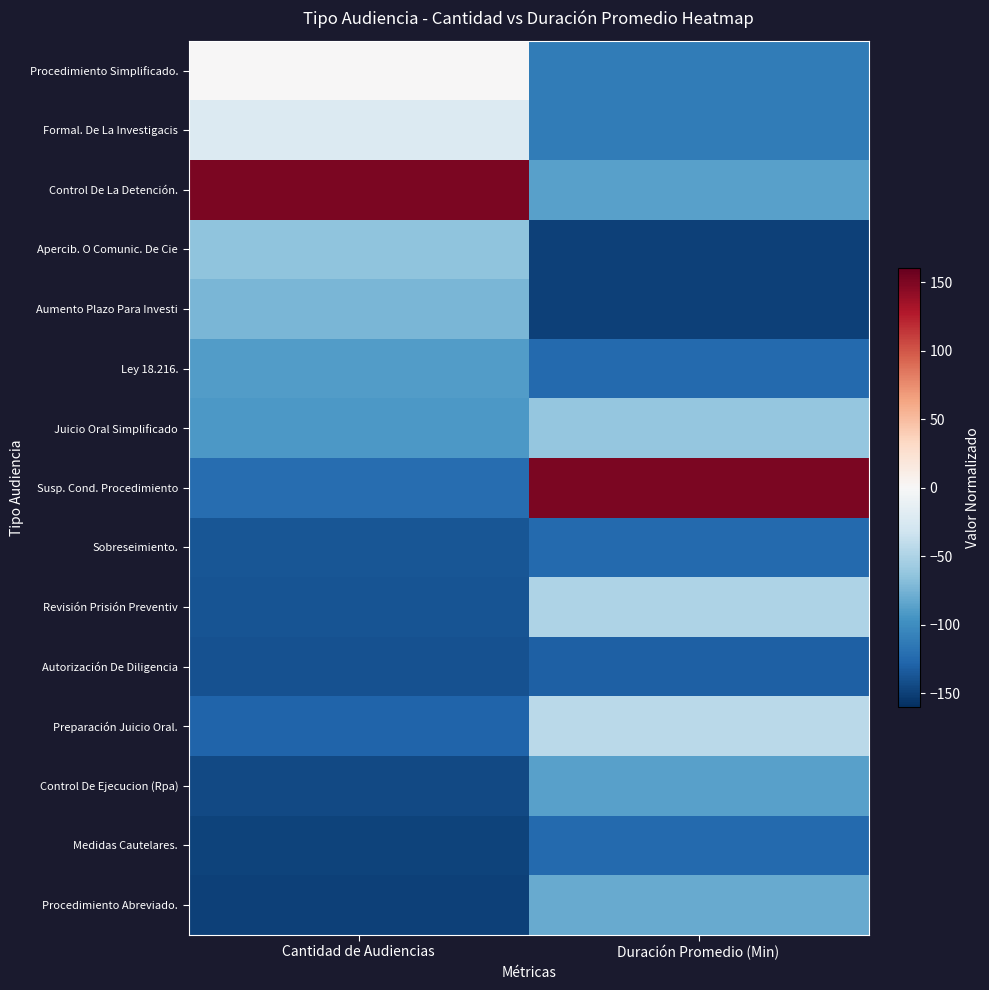

Reading right to left, extract all data points from this chart.

Procedimiento Simplificado.: Duración Promedio (Min)=-112.5	Cantidad de Audiencias=0.0
Formal. De La Investigacis: Duración Promedio (Min)=-112.5	Cantidad de Audiencias=-22.4
Control De La Detención.: Duración Promedio (Min)=-87.5	Cantidad de Audiencias=150.0
Apercib. O Comunic. De Cie: Duración Promedio (Min)=-150.0	Cantidad de Audiencias=-64.5
Aumento Plazo Para Investi: Duración Promedio (Min)=-150.0	Cantidad de Audiencias=-73.7
Ley 18.216.: Duración Promedio (Min)=-125.0	Cantidad de Audiencias=-89.5
Juicio Oral Simplificado: Duración Promedio (Min)=-62.5	Cantidad de Audiencias=-92.1
Susp. Cond. Procedimiento: Duración Promedio (Min)=150.0	Cantidad de Audiencias=-122.4
Sobreseimiento.: Duración Promedio (Min)=-125.0	Cantidad de Audiencias=-136.8
Revisión Prisión Preventiv: Duración Promedio (Min)=-50.0	Cantidad de Audiencias=-138.2
Autorización De Diligencia: Duración Promedio (Min)=-131.2	Cantidad de Audiencias=-139.5
Preparación Juicio Oral.: Duración Promedio (Min)=-43.8	Cantidad de Audiencias=-127.6
Control De Ejecucion (Rpa): Duración Promedio (Min)=-87.5	Cantidad de Audiencias=-144.7
Medidas Cautelares.: Duración Promedio (Min)=-125.0	Cantidad de Audiencias=-148.7
Procedimiento Abreviado.: Duración Promedio (Min)=-81.2	Cantidad de Audiencias=-150.0